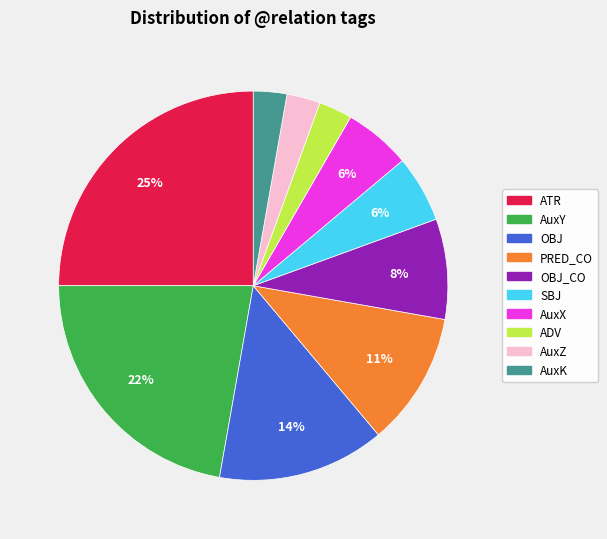

The OBJ_CO slice represents 17% of the pie. True or false?

False